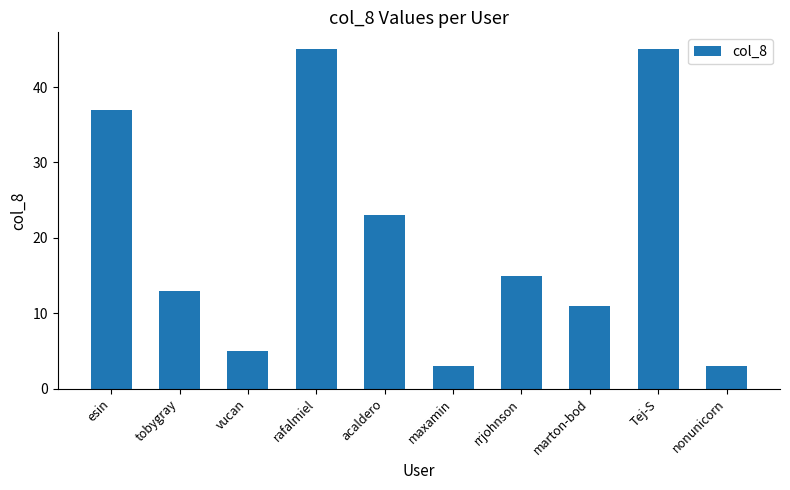

What is the smallest value displayed?

3